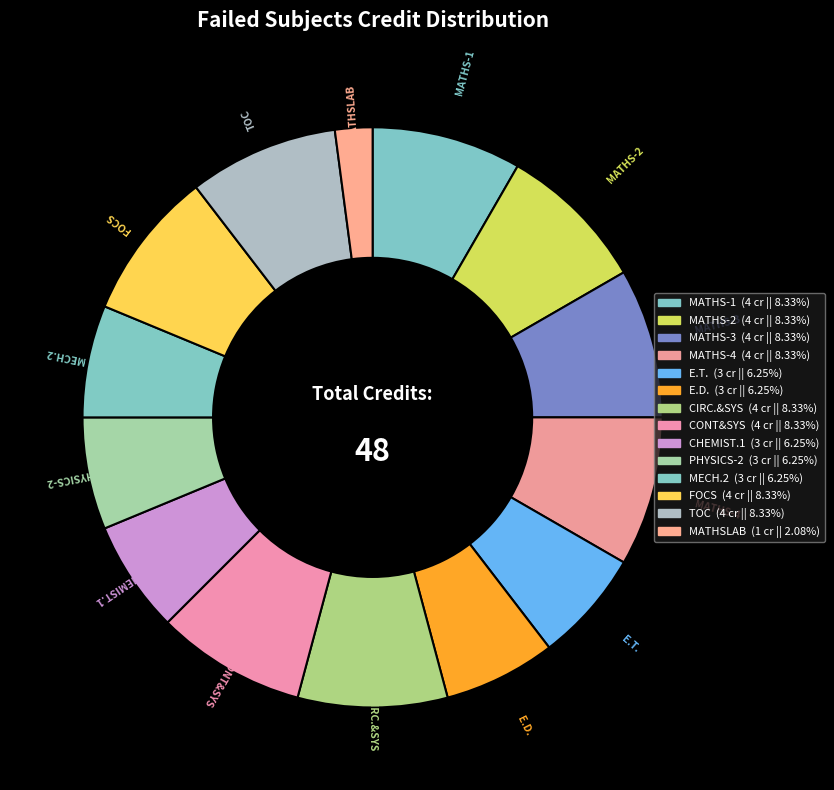

Is the sum of MATHSLAB and FOCS greater than half?

No